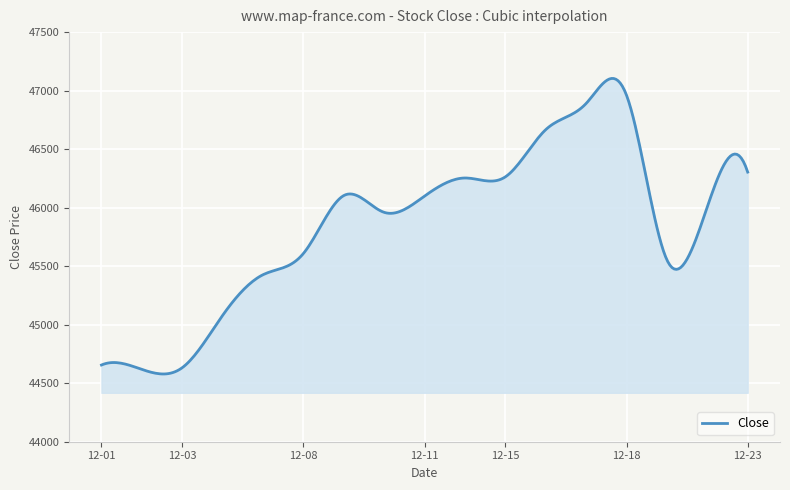

What is the minimum value shown in the chart?

44578.9